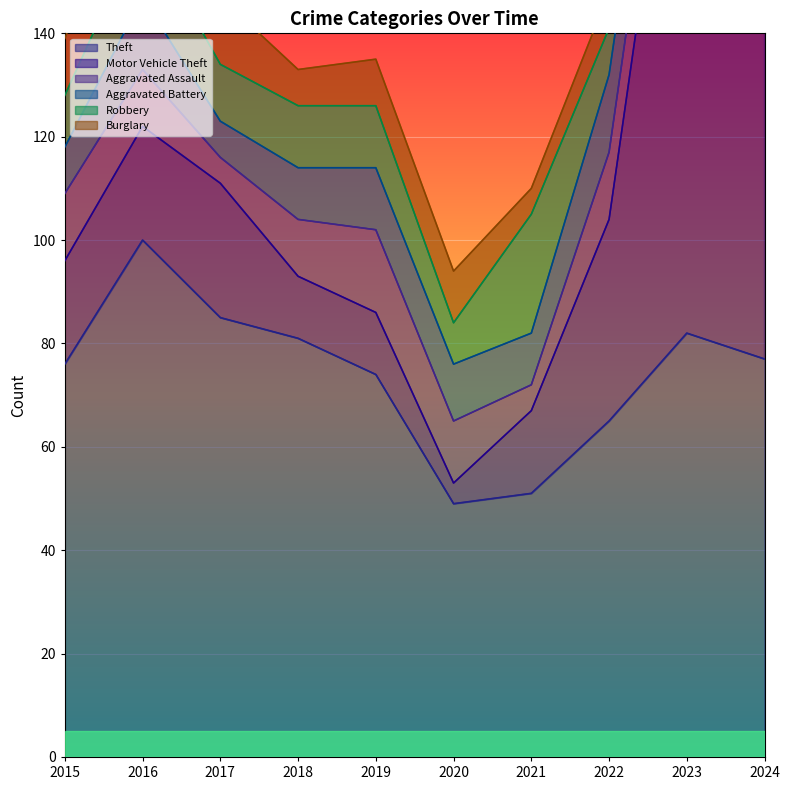

Between 2023 and 2016, which is larger?

2016